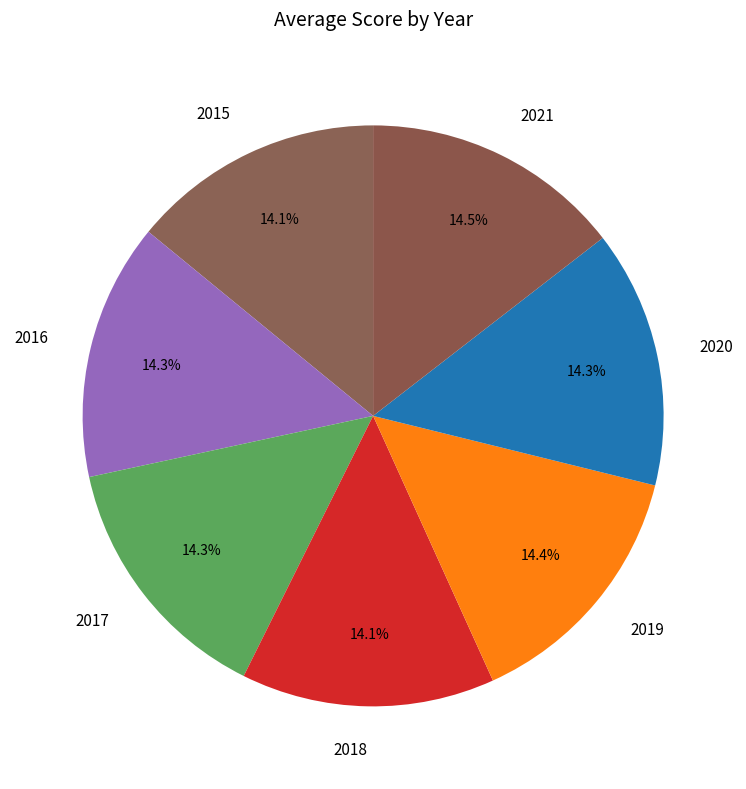

Is there any slice that represents more than half of the pie?

No